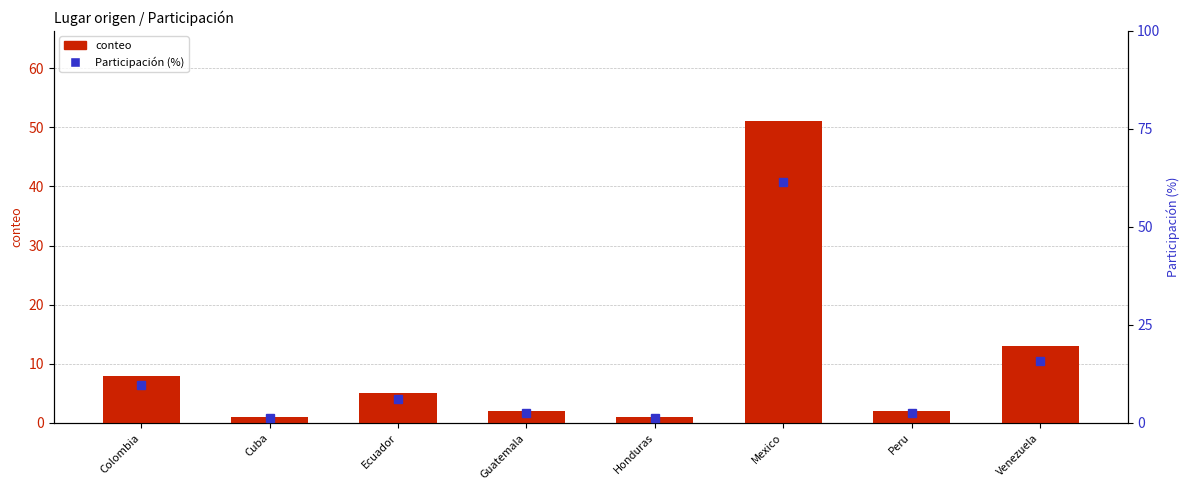

What is the value of the conteo bar at the 1st from the left?

8.0